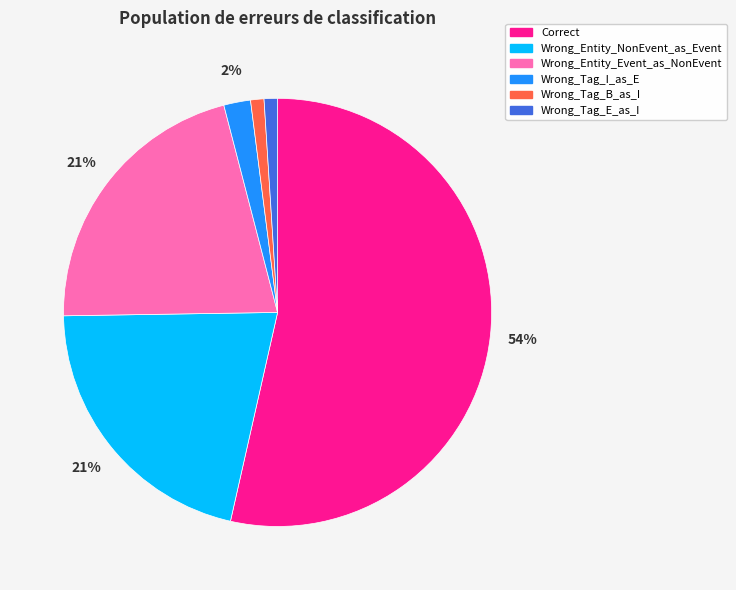

What percentage is the Wrong_Tag_B_as_I slice, to the nearest percent?

1%